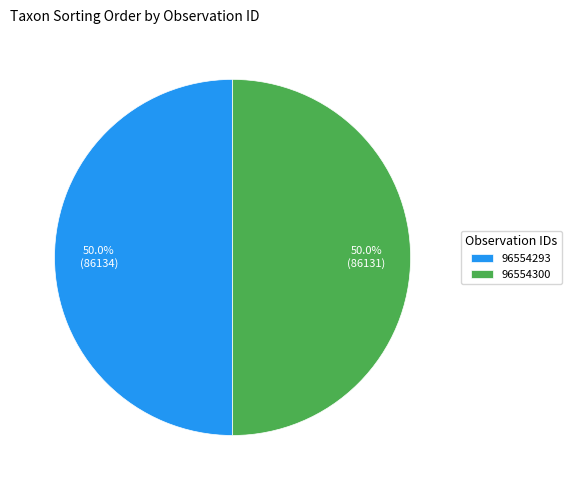

What percentage is NOT represented by 96554293?

50.0%